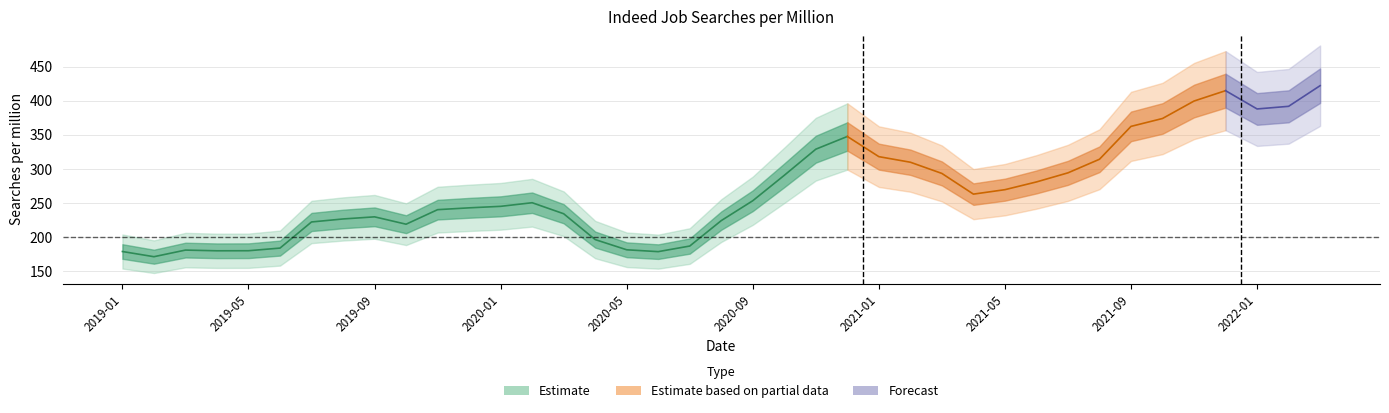

What is the approximate value at 2019-02?

171.1